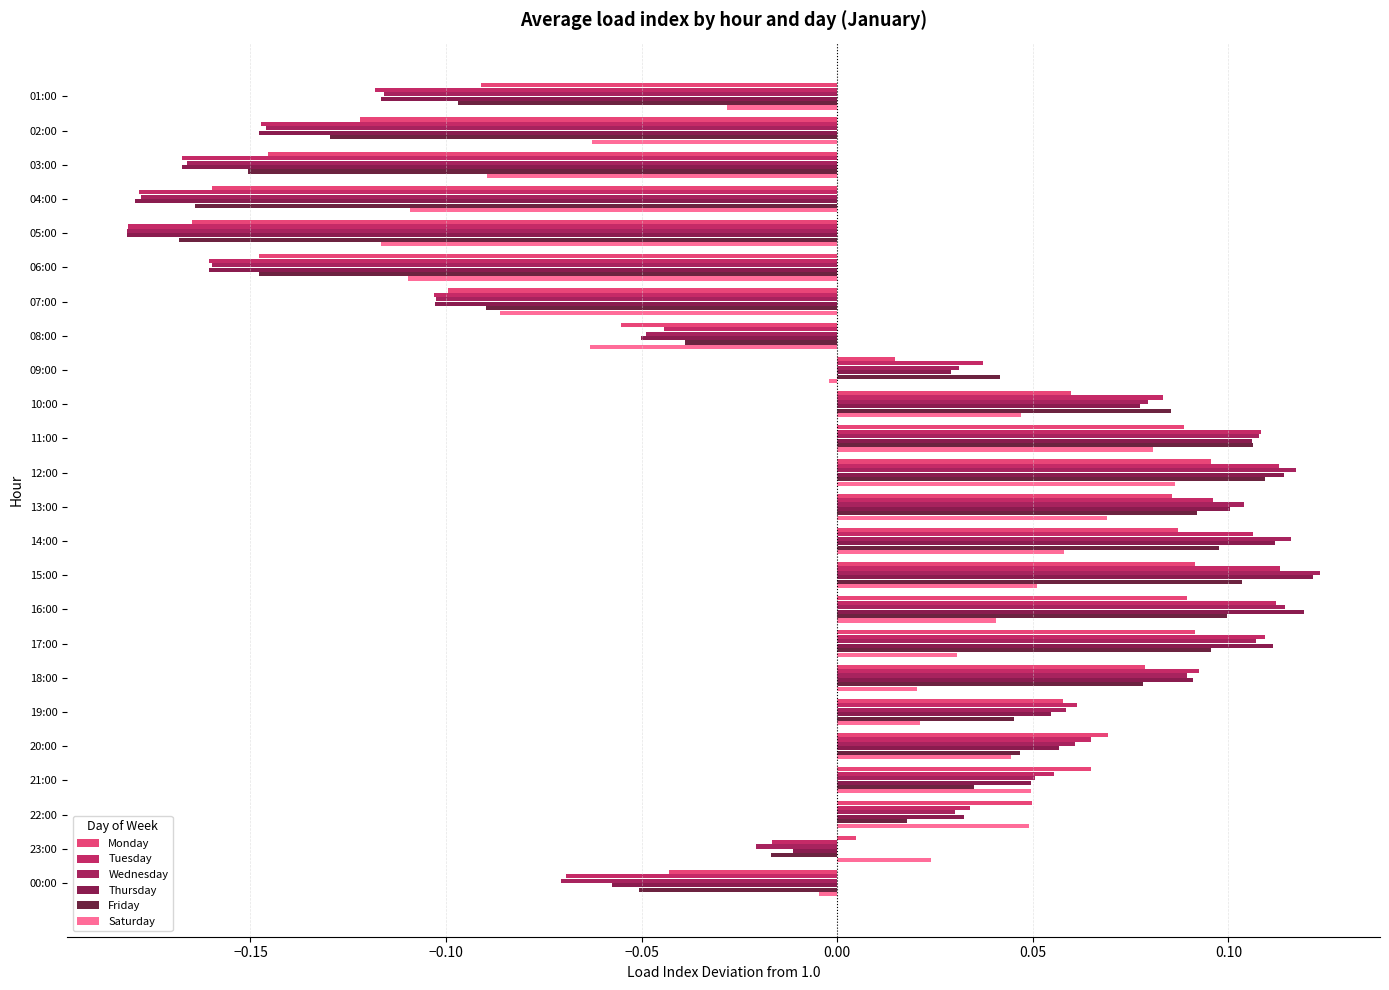

Which category has the highest value in the Wednesday series?

15:00